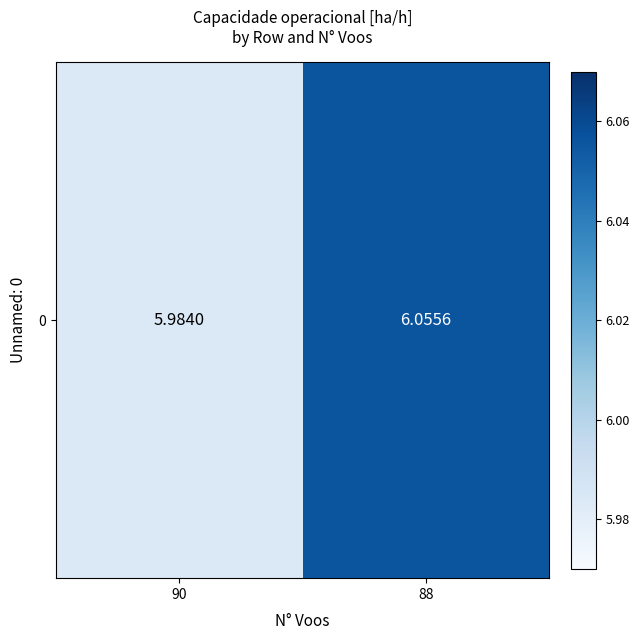

How many data points does each series have?

2